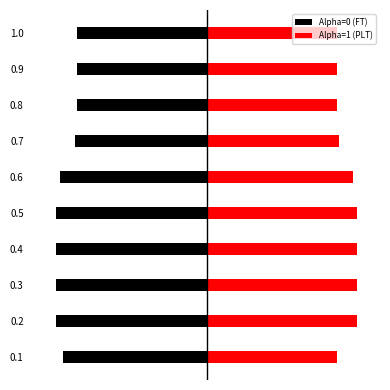

List the labels in order of Alpha=1 (PLT) value, smallest first.

0.1, 0.8, 0.9, 1.0, 0.7, 0.6, 0.2, 0.3, 0.4, 0.5